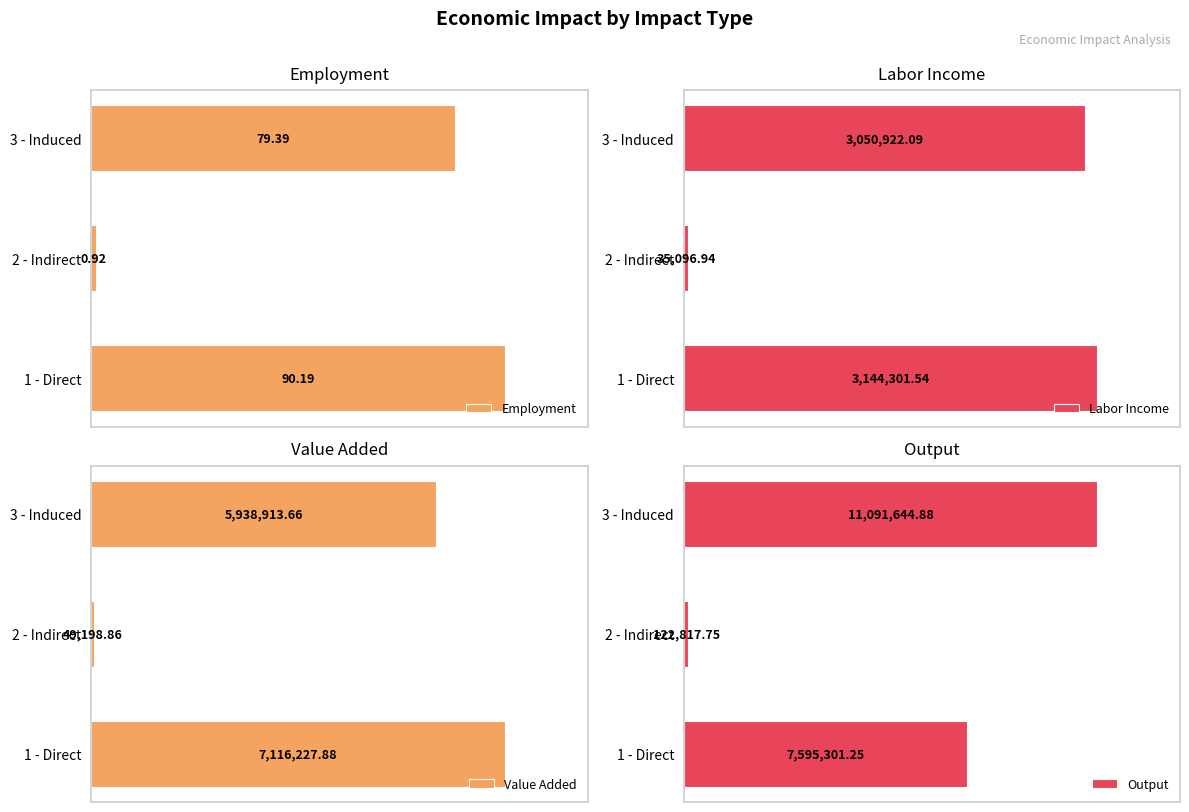

How many bars are there in total?

12